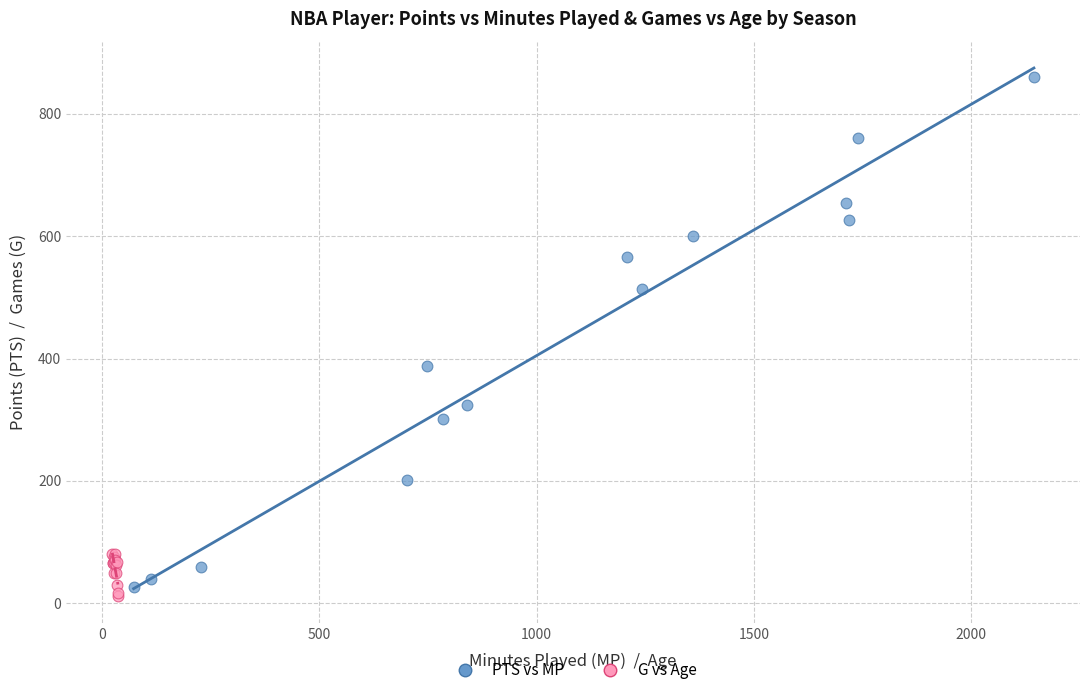

Which series contains the highest Y value?

PTS vs MP